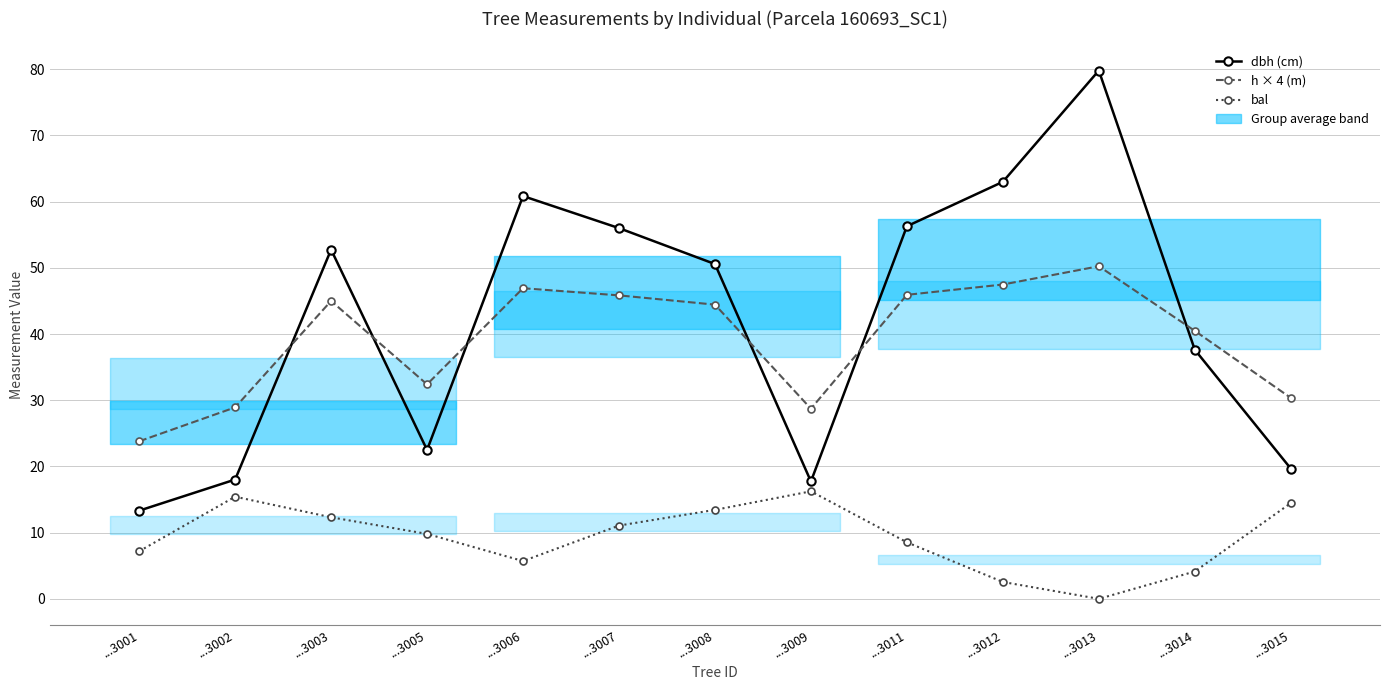

At which category is the sum across all series the highest?

...3013